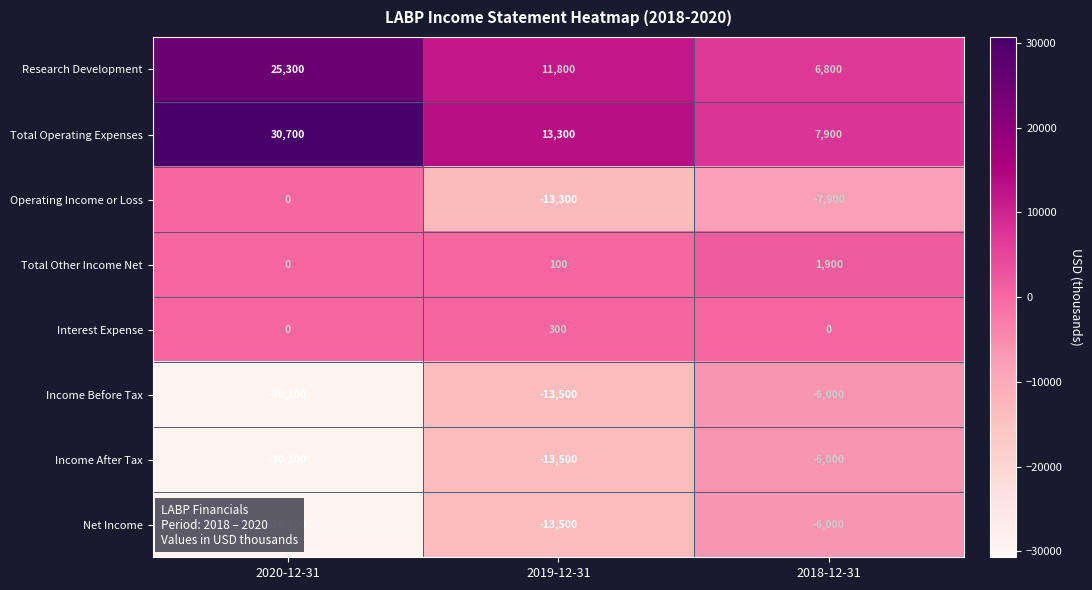

At which category does the chart reach its minimum across all series?

2020-12-31